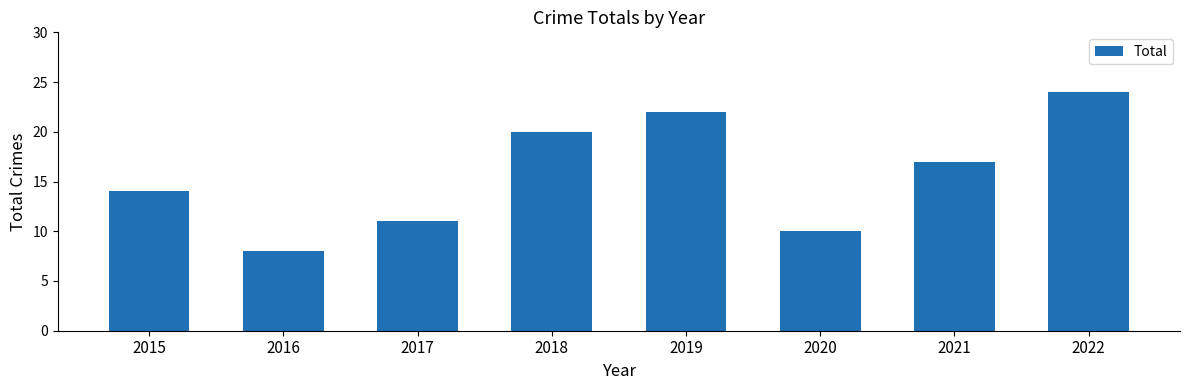

Rank the categories by value from lowest to highest.

2016, 2020, 2017, 2015, 2021, 2018, 2019, 2022